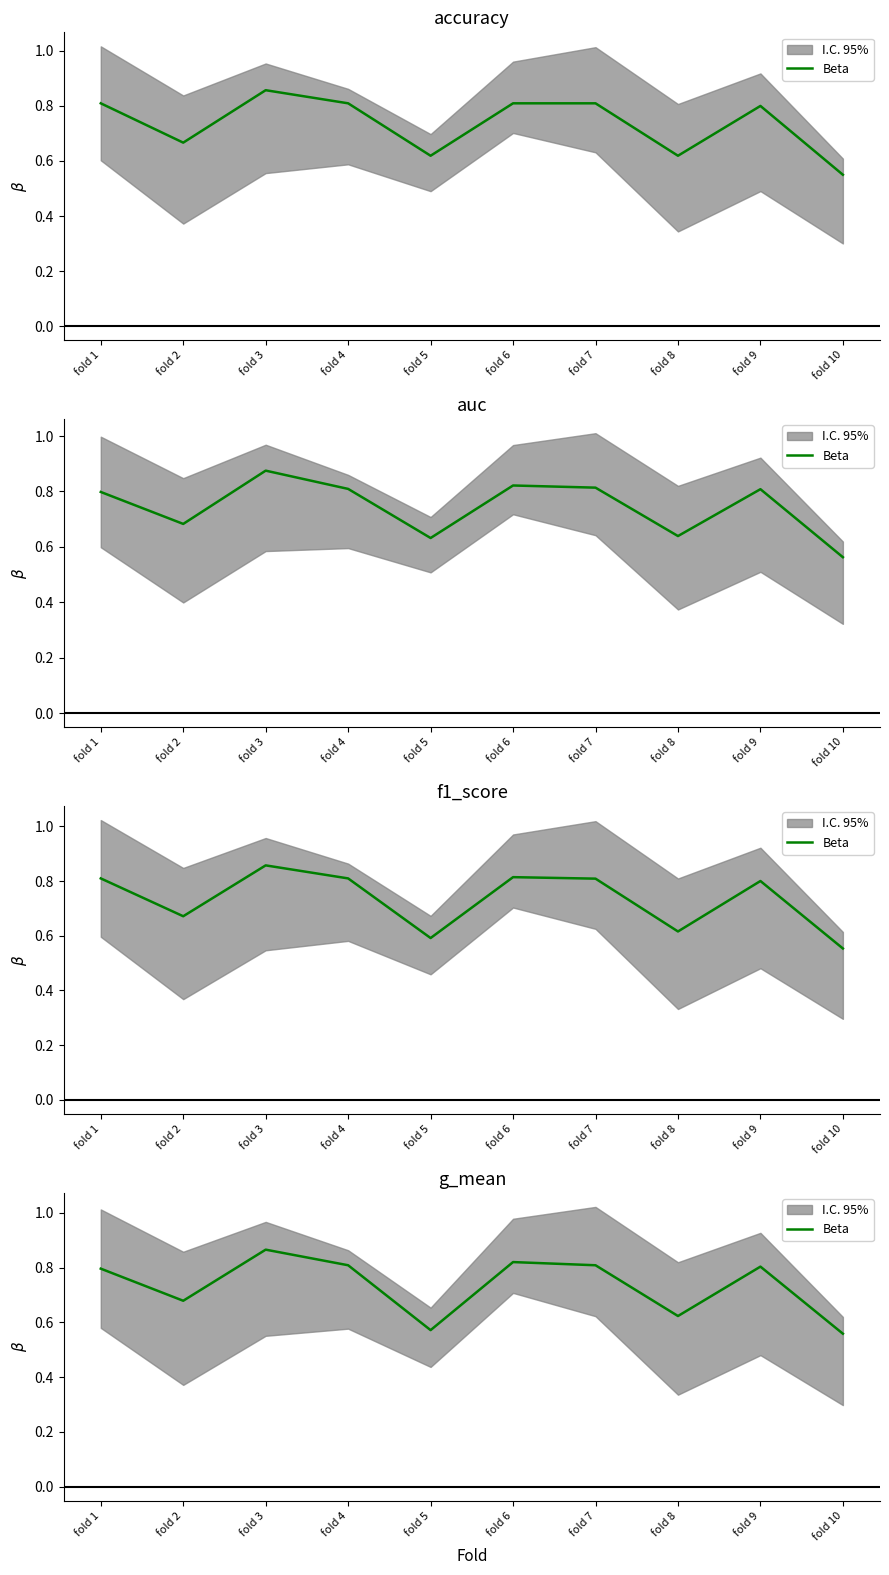

Rank the categories by value from lowest to highest.

fold 10, fold 5, fold 8, fold 2, fold 1, fold 9, fold 7, fold 4, fold 6, fold 3